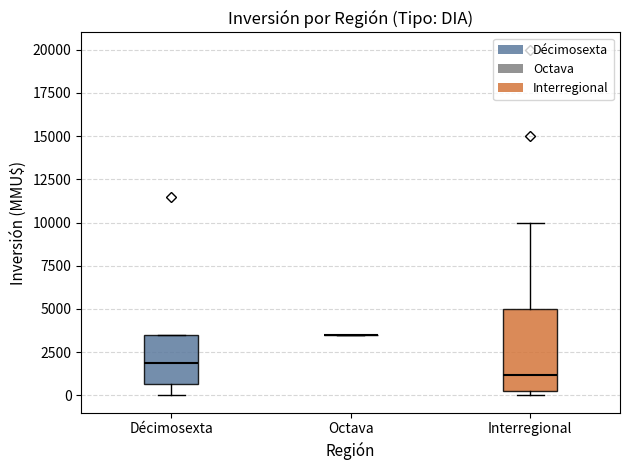

Comparing the boxes themselves (not the whiskers), which one is the tallest?

Interregional